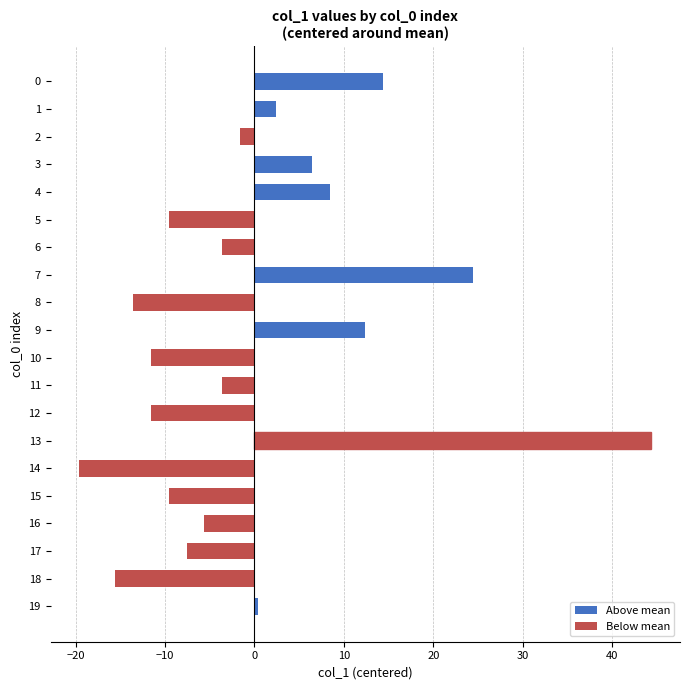

True or false: the data shows -16.1 at 10.

False